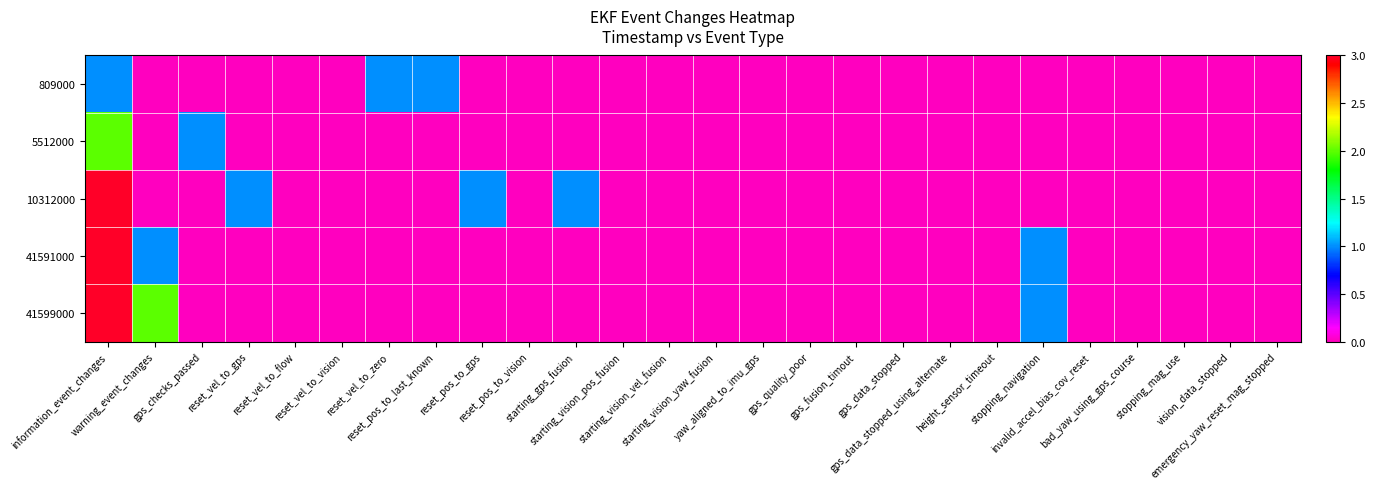

Between stopping_navigation and information_event_changes, which is larger?

information_event_changes